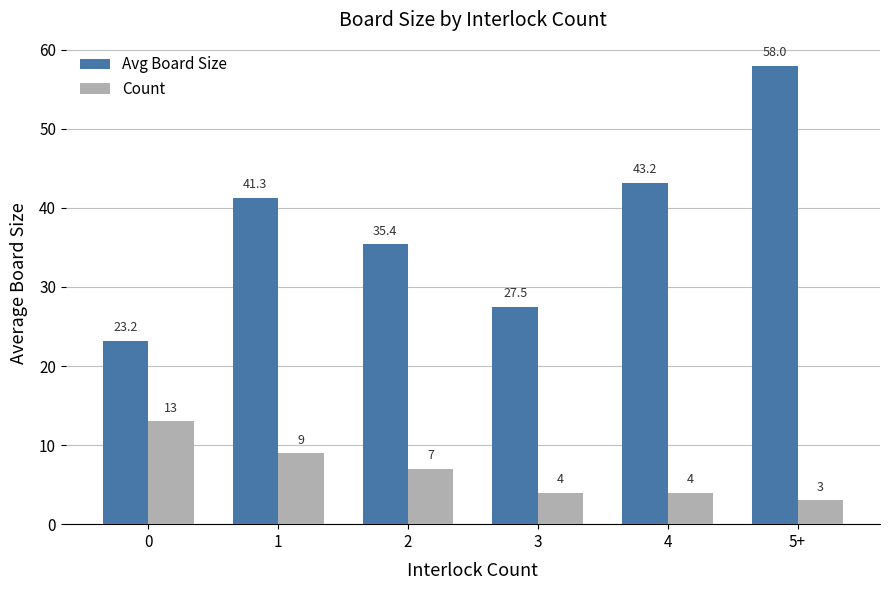

Which series changed the most between 3 and 4?

Avg Board Size